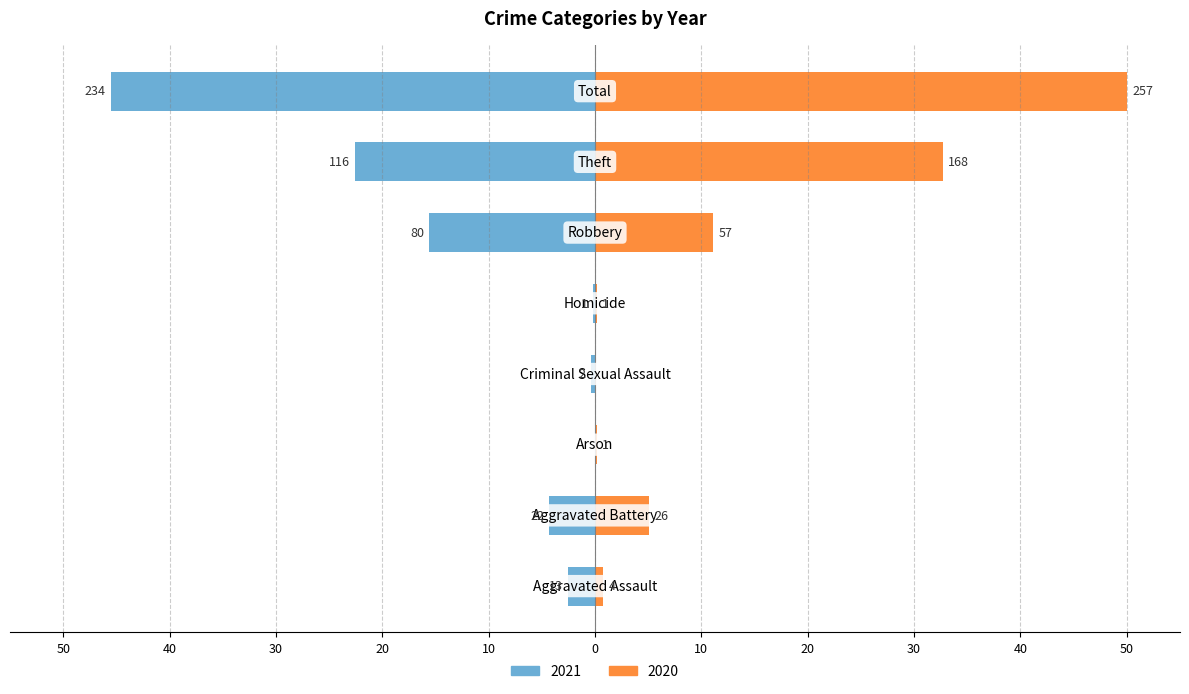

How many values in the 2021 series exceed -2?

3